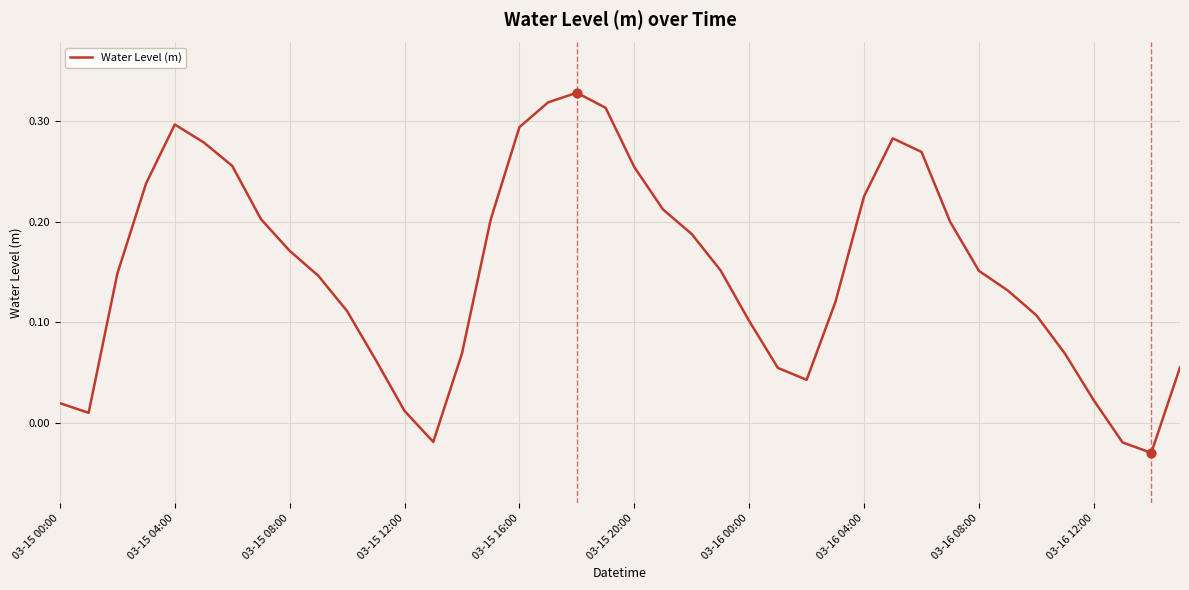

What is the difference between the maximum and minimum values?

0.4